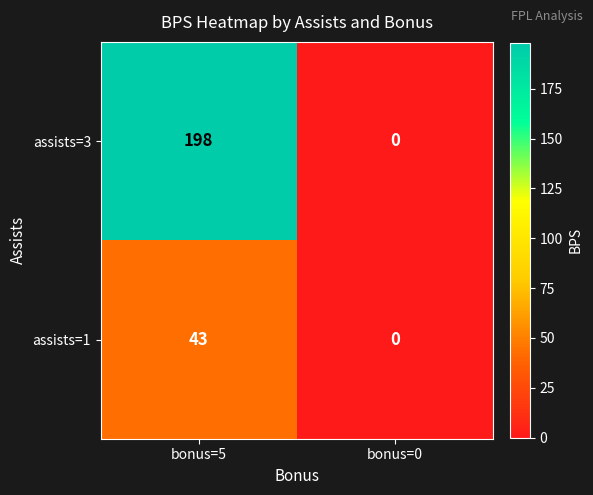

What is the difference between the maximum and minimum values in the assists=1 series?

43